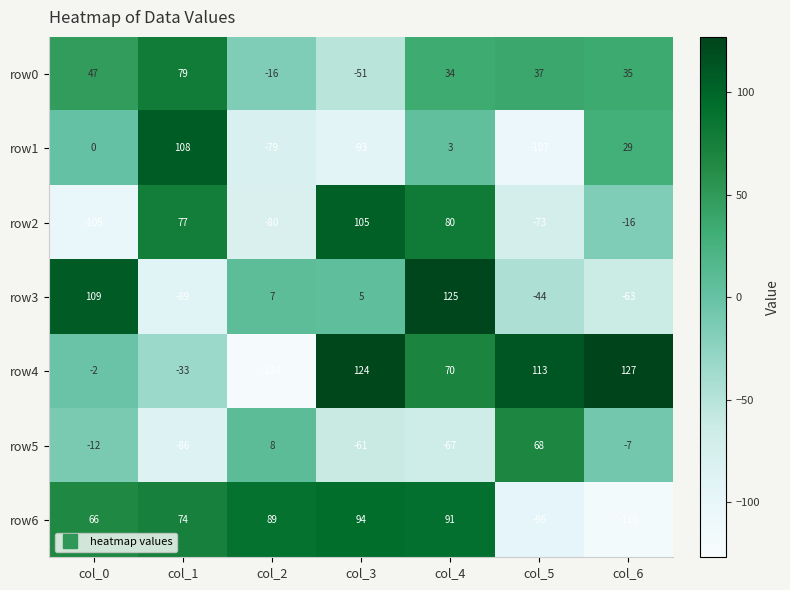

What is the approximate value of row2 at col_3?

105